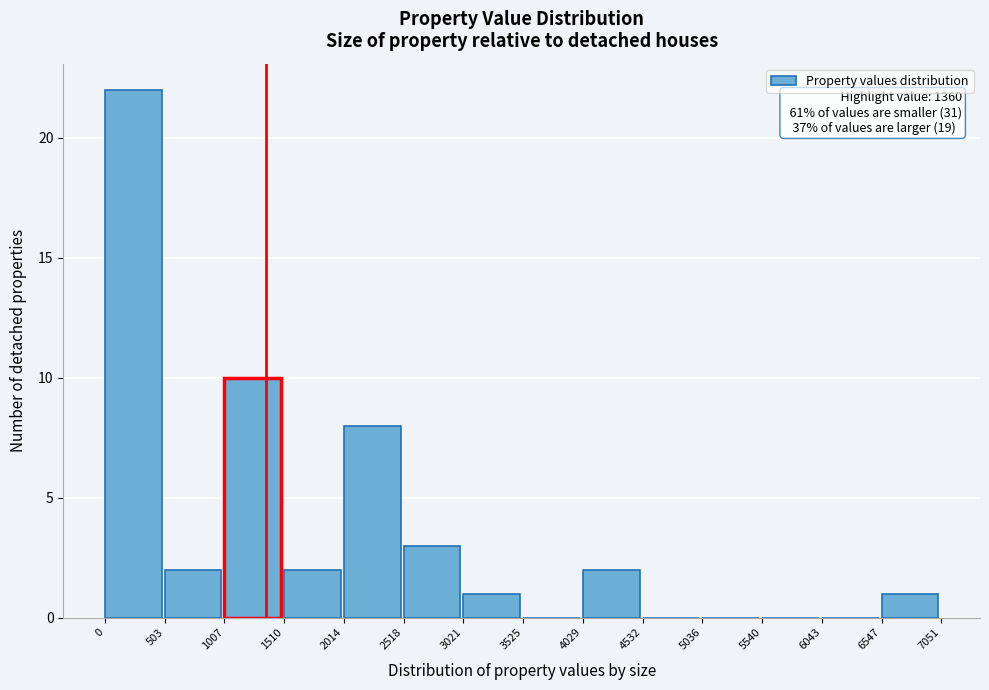

Which range on the x-axis has the tallest bar?

0 to 503